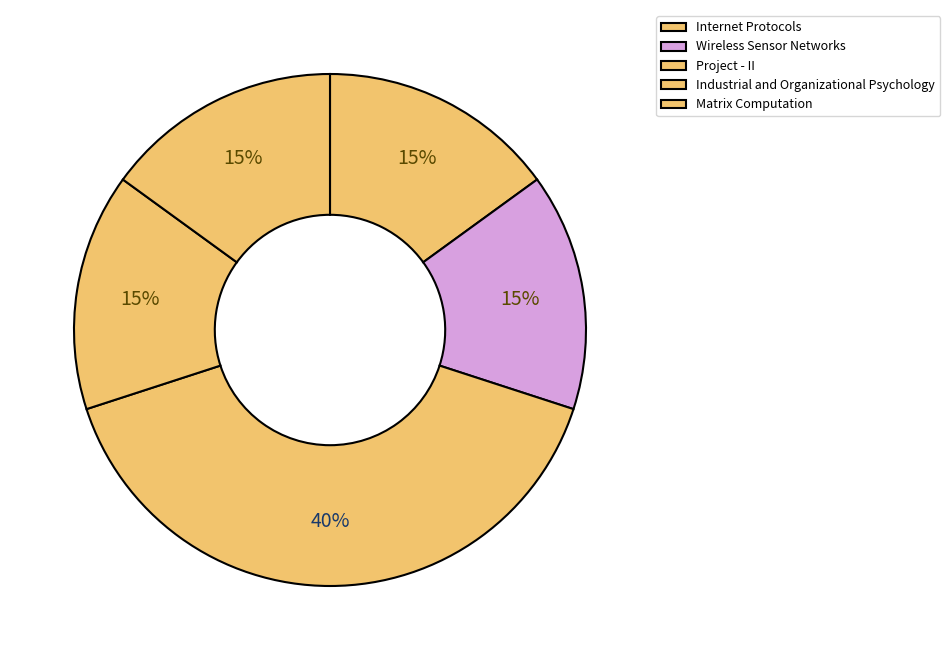

To the nearest percent, what is the combined percentage of Wireless Sensor Networks and Internet Protocols?

30%